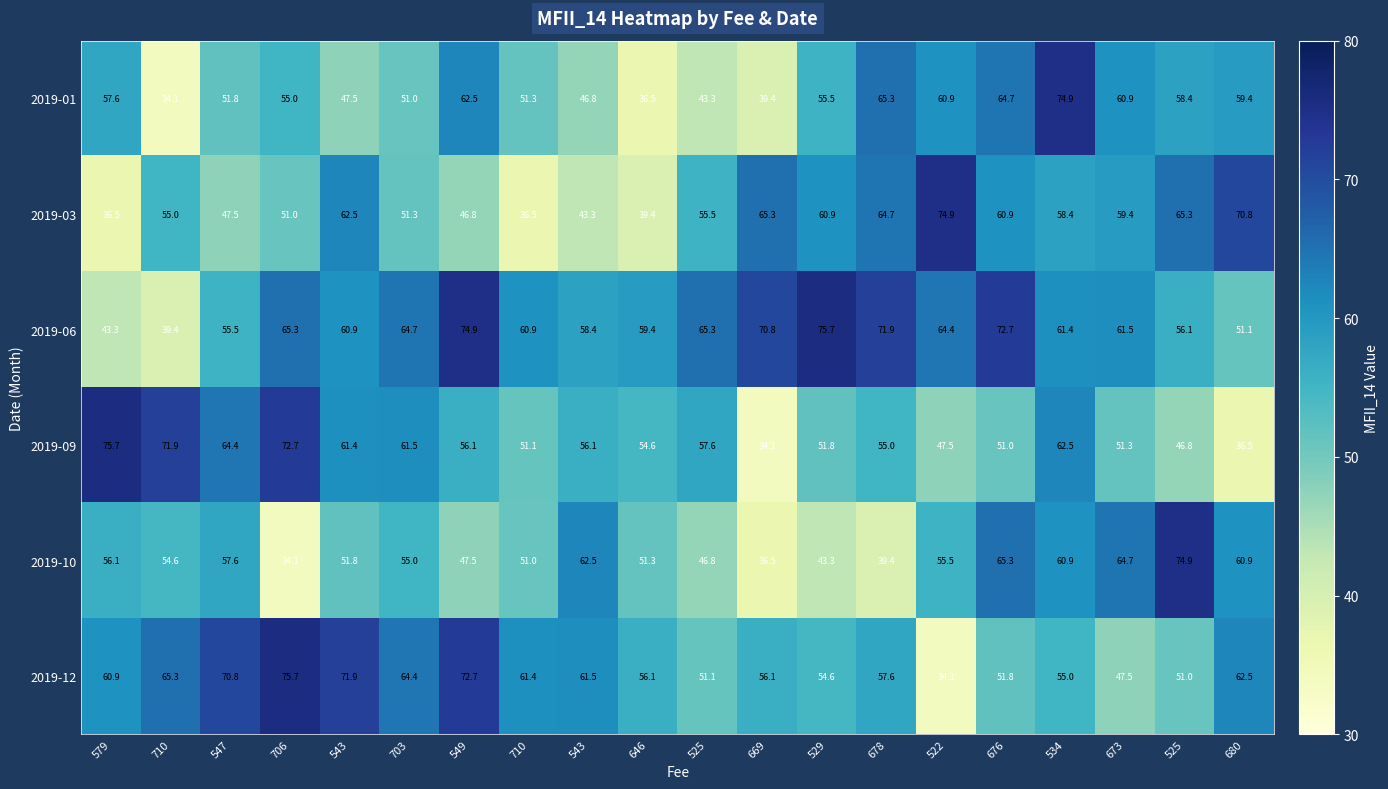

Reading left to right, list all the values displayed in this chart.

2019-01: 579=57.6	710=34.1	547=51.8	706=55.0	543=47.5	703=51.0	549=62.5	710=51.3	543=46.8	646=36.5	525=43.3	669=39.4	529=55.5	678=65.3	522=60.9	676=64.7	534=74.9	673=60.9	525=58.4	680=59.4
2019-03: 579=36.5	710=55.0	547=47.5	706=51.0	543=62.5	703=51.3	549=46.8	710=36.5	543=43.3	646=39.4	525=55.5	669=65.3	529=60.9	678=64.7	522=74.9	676=60.9	534=58.4	673=59.4	525=65.3	680=70.8
2019-06: 579=43.3	710=39.4	547=55.5	706=65.3	543=60.9	703=64.7	549=74.9	710=60.9	543=58.4	646=59.4	525=65.3	669=70.8	529=75.7	678=71.9	522=64.4	676=72.7	534=61.4	673=61.5	525=56.1	680=51.1
2019-09: 579=75.7	710=71.9	547=64.4	706=72.7	543=61.4	703=61.5	549=56.1	710=51.1	543=56.1	646=54.6	525=57.6	669=34.1	529=51.8	678=55.0	522=47.5	676=51.0	534=62.5	673=51.3	525=46.8	680=36.5
2019-10: 579=56.1	710=54.6	547=57.6	706=34.1	543=51.8	703=55.0	549=47.5	710=51.0	543=62.5	646=51.3	525=46.8	669=36.5	529=43.3	678=39.4	522=55.5	676=65.3	534=60.9	673=64.7	525=74.9	680=60.9
2019-12: 579=60.9	710=65.3	547=70.8	706=75.7	543=71.9	703=64.4	549=72.7	710=61.4	543=61.5	646=56.1	525=51.1	669=56.1	529=54.6	678=57.6	522=34.1	676=51.8	534=55.0	673=47.5	525=51.0	680=62.5